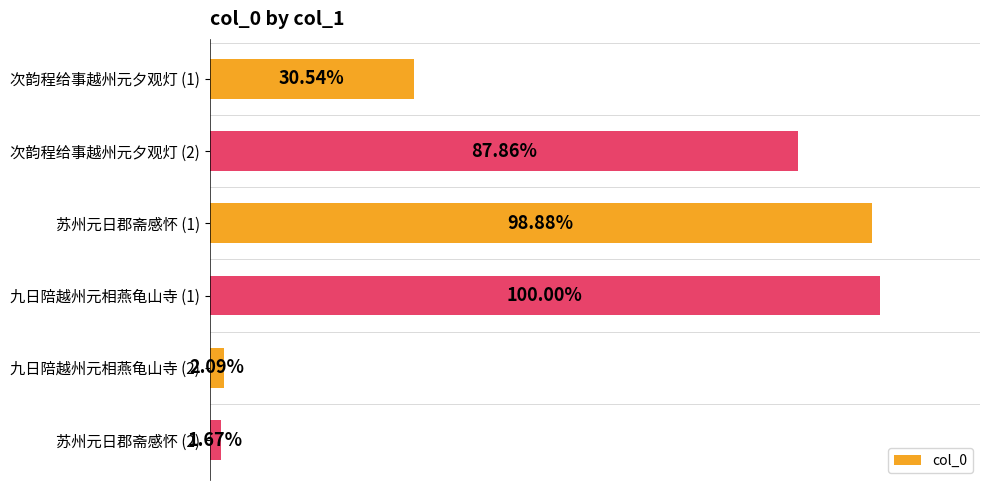

Are the bars horizontal?

Yes